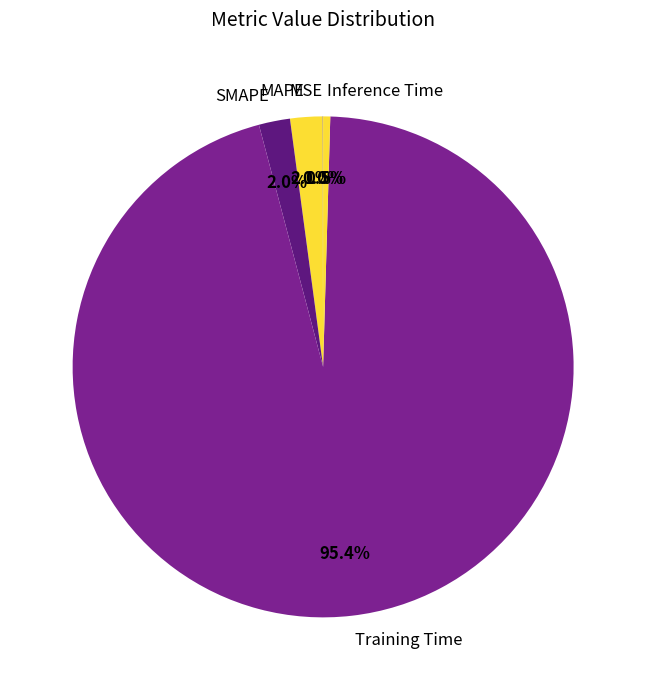

To the nearest percent, what is the difference between the largest and smallest slice percentages?

95%